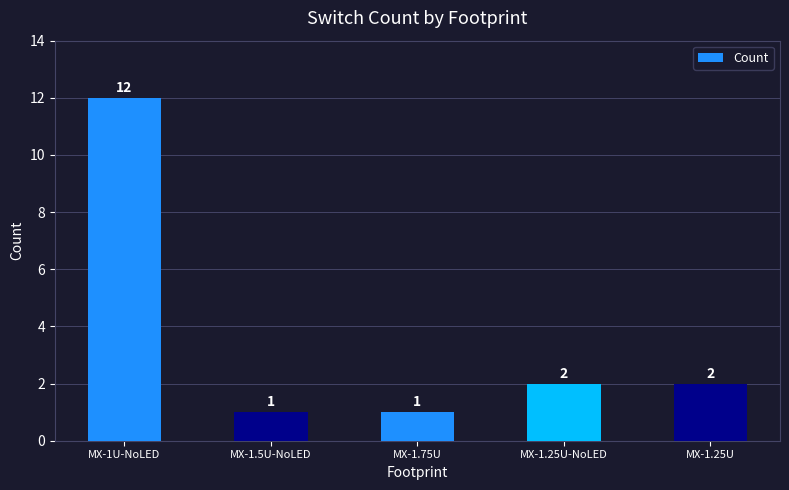

What is the label of the 4th bar from the right?

MX-1.5U-NoLED